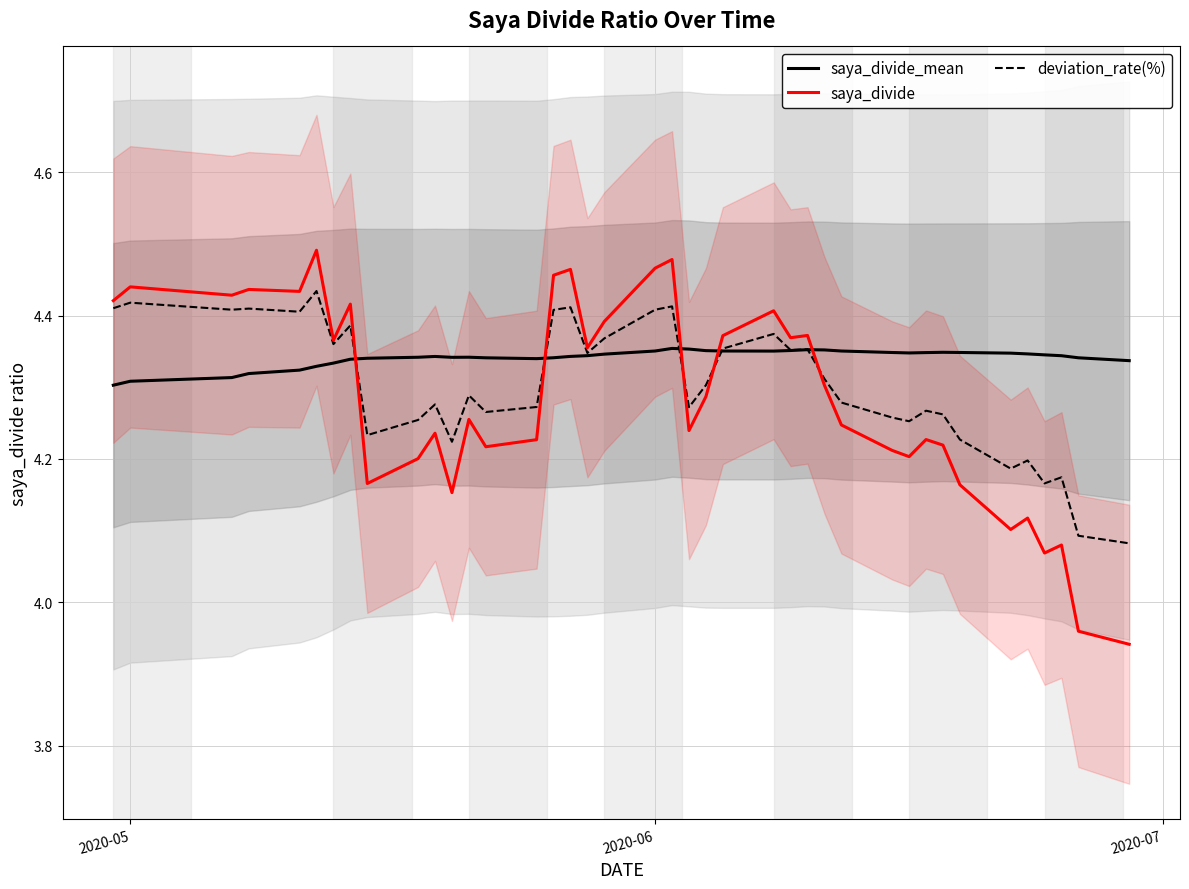

What is the highest value of the saya_divide_mean series?

4.4